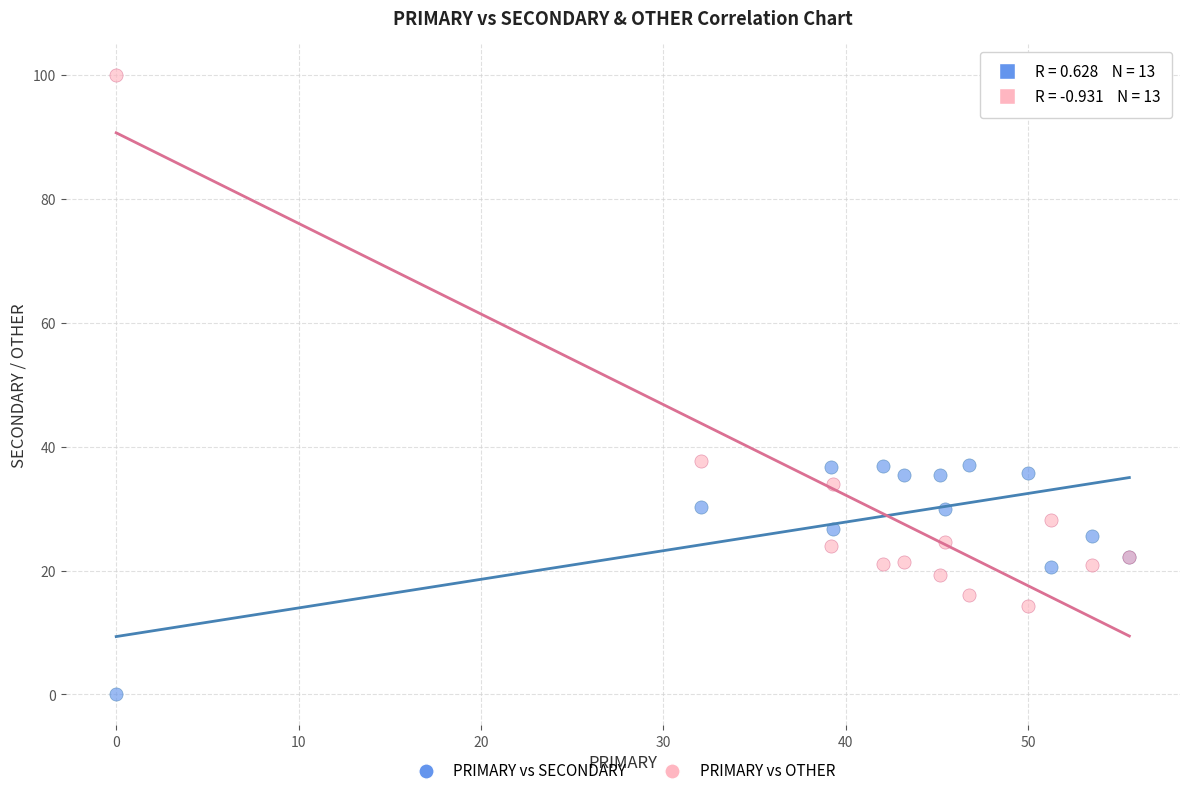

What is the X range (max minus min) for the scatter plot?

55.6